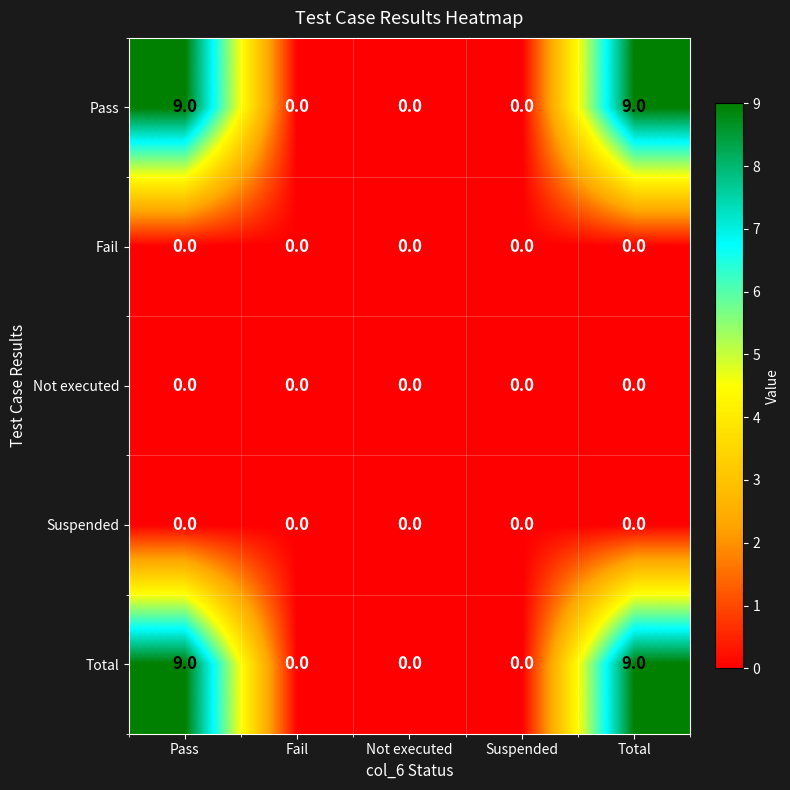

What is the spread (max minus min) of values at Pass?

9